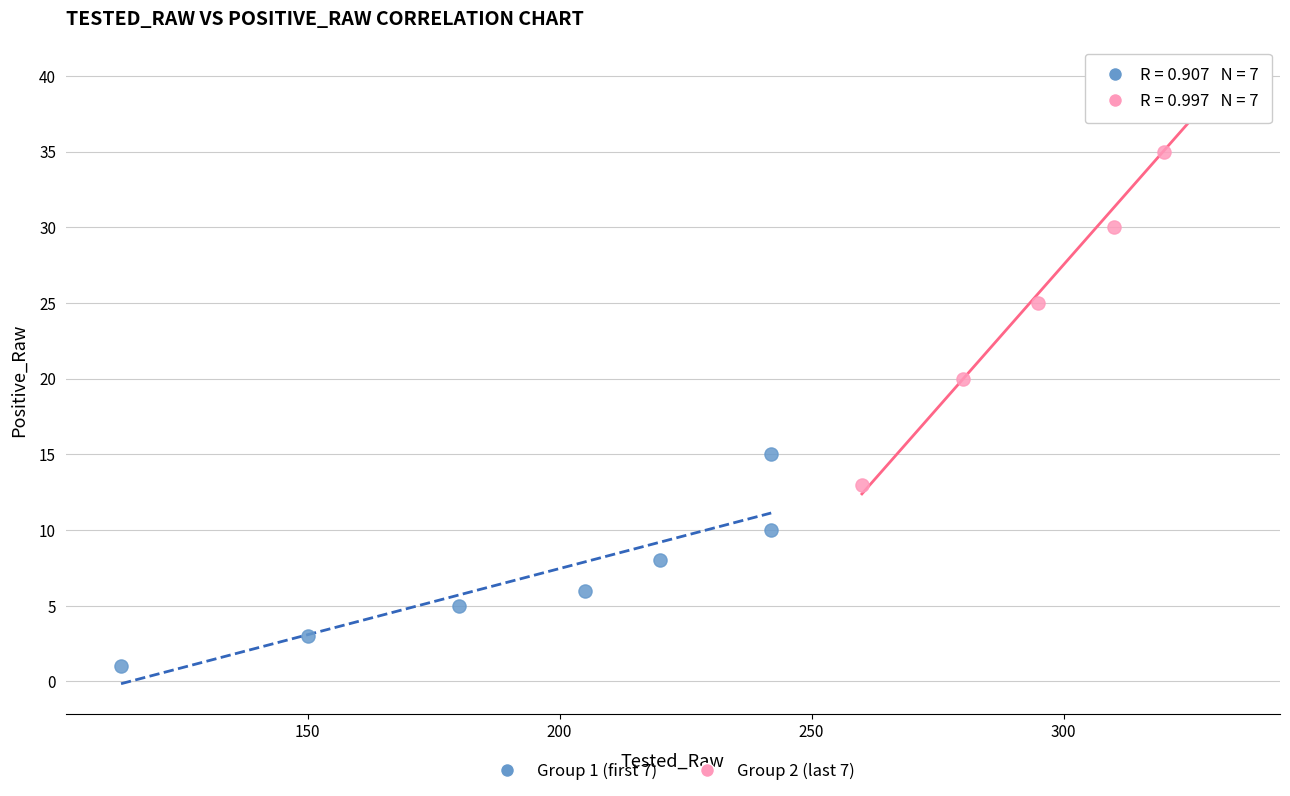

Which series reaches the minimum Y coordinate?

Group 1 (first 7)